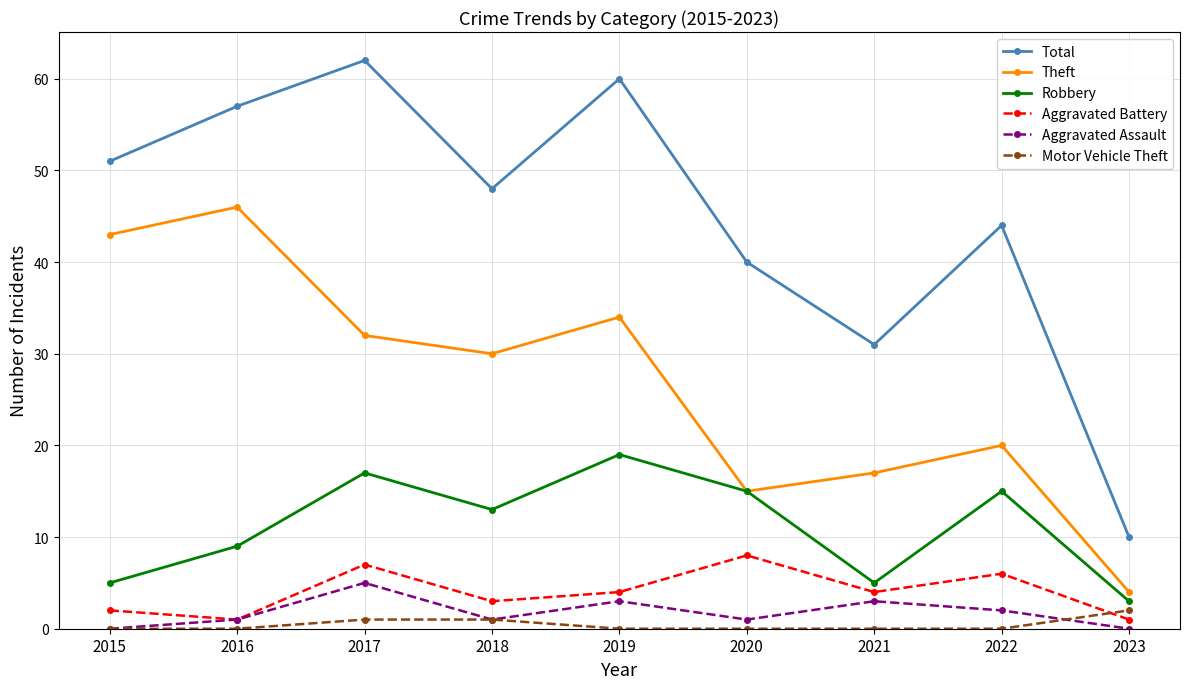

True or false: Motor Vehicle Theft has a value of 0 at 2020.

True